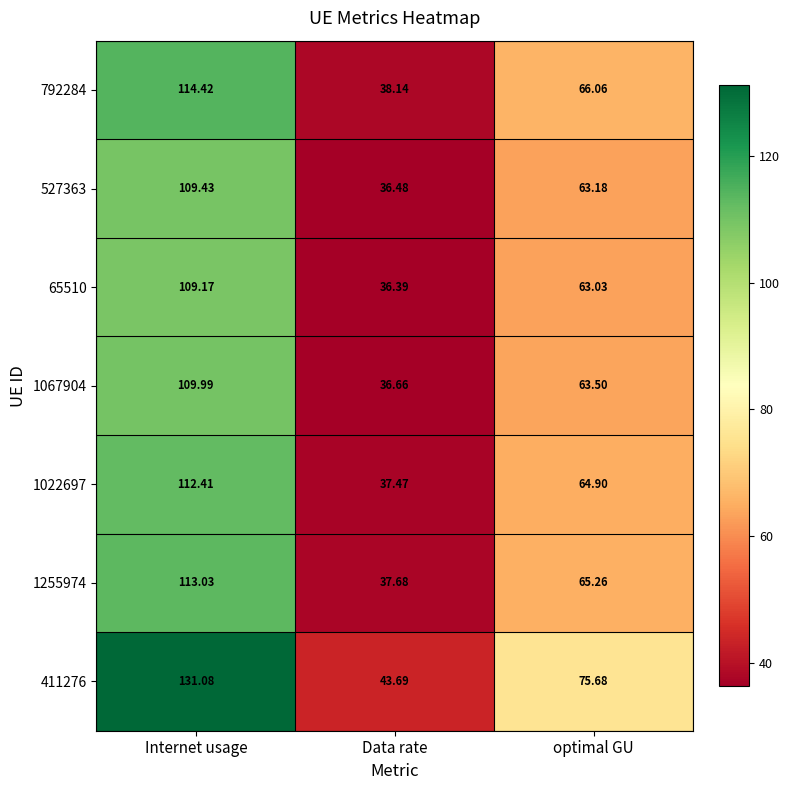

At which label does 1255974 first exceed 65?

Internet usage